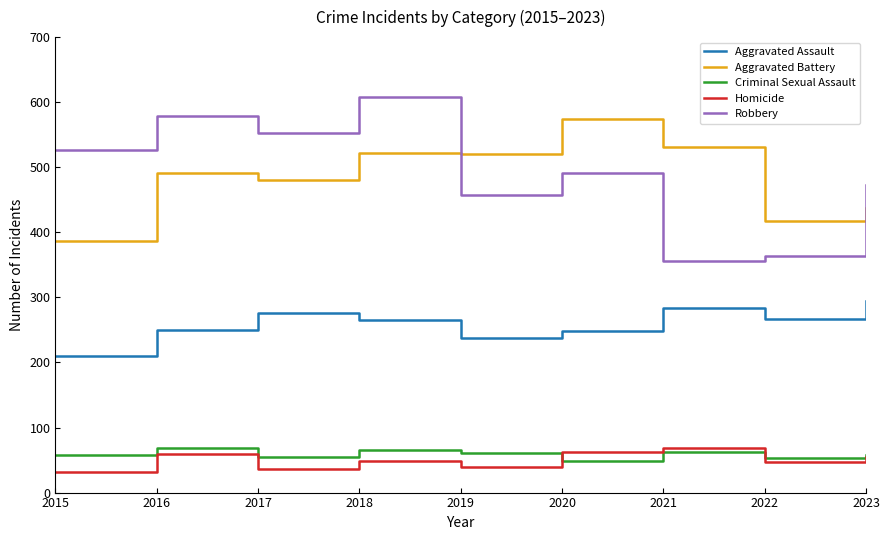

In Homicide, how many points are higher than both neighbors (excluding endpoints)?

3